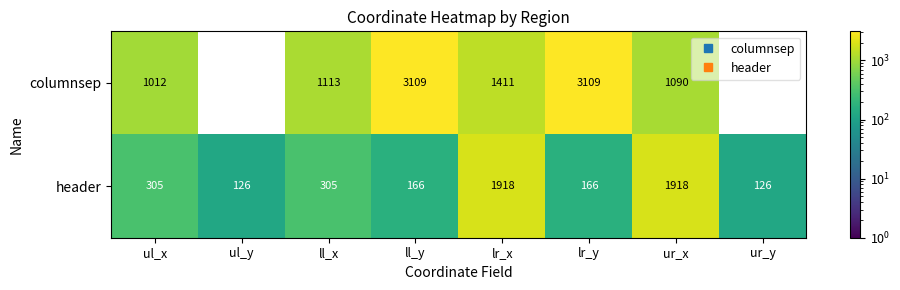

Which series changed the most between ll_x and lr_x?

header